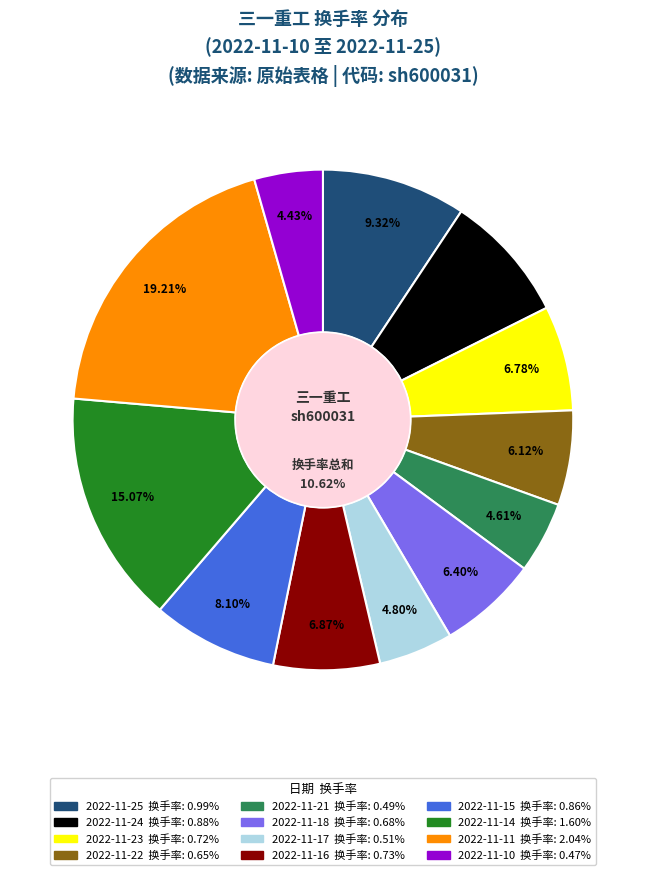

What percentage is the 2022-11-24 slice, to the nearest percent?

8%